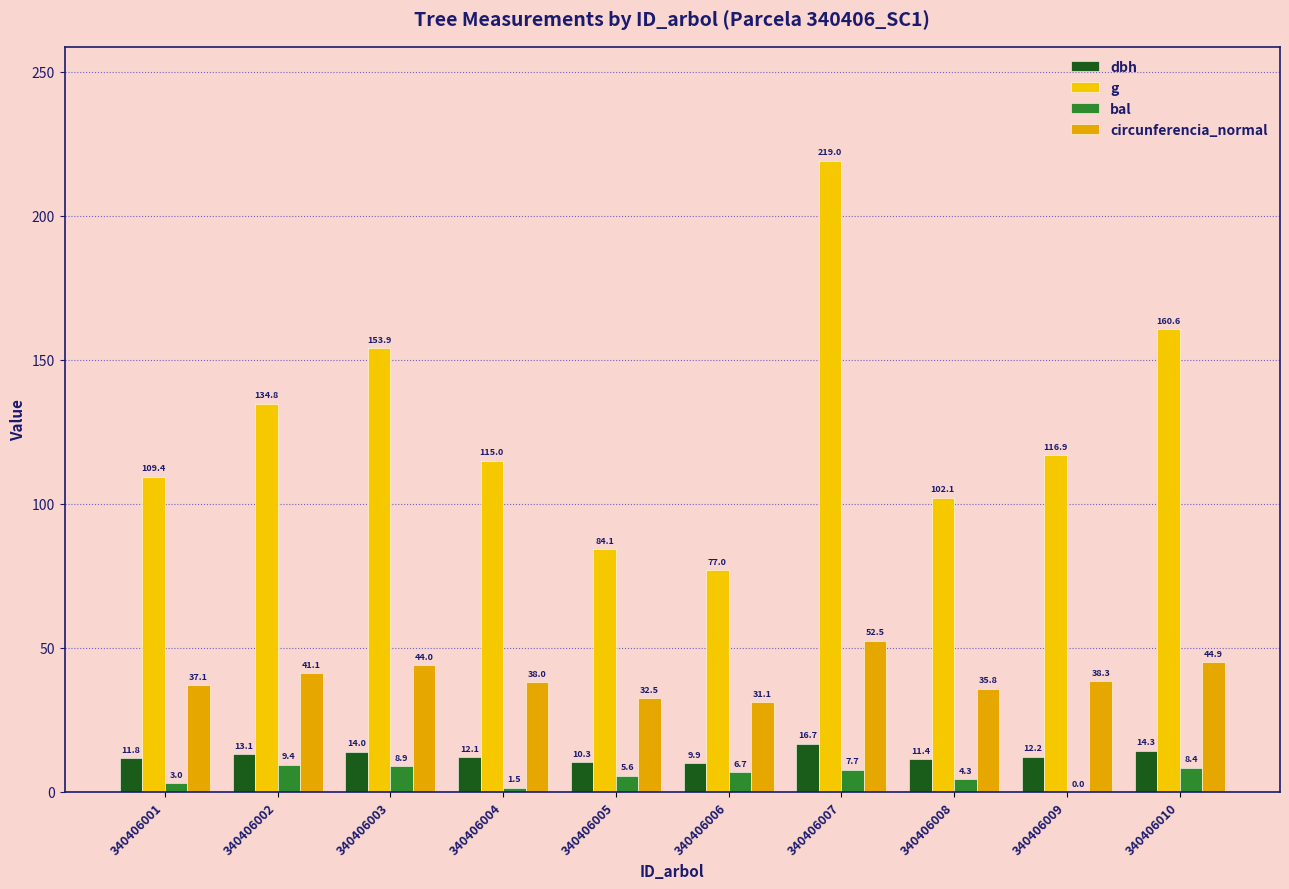

Which series changed the most between 340406008 and 340406010?

g